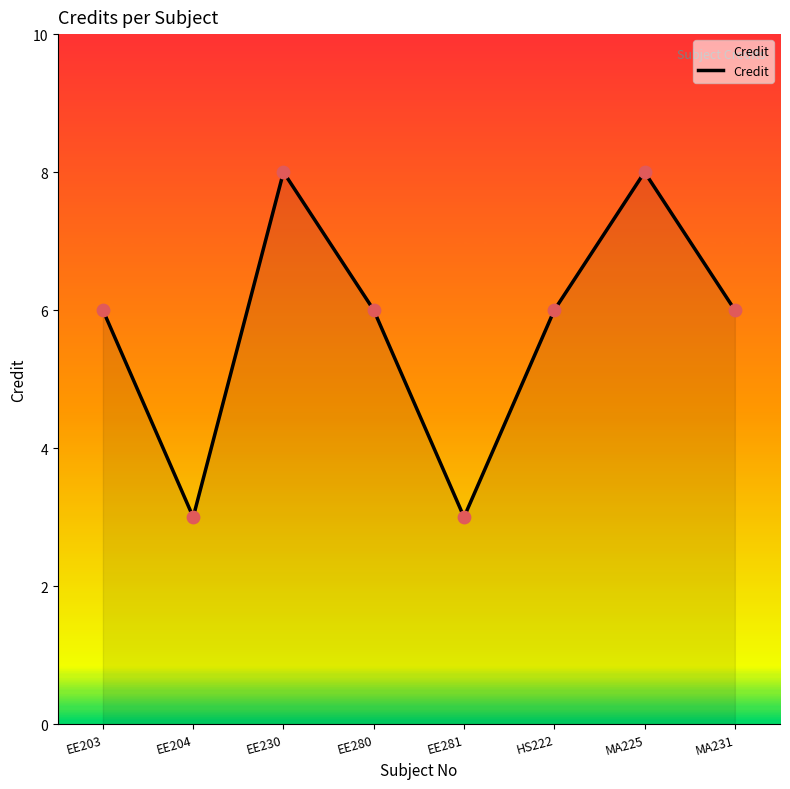

What is the change in value from EE204 to MA231?

+3